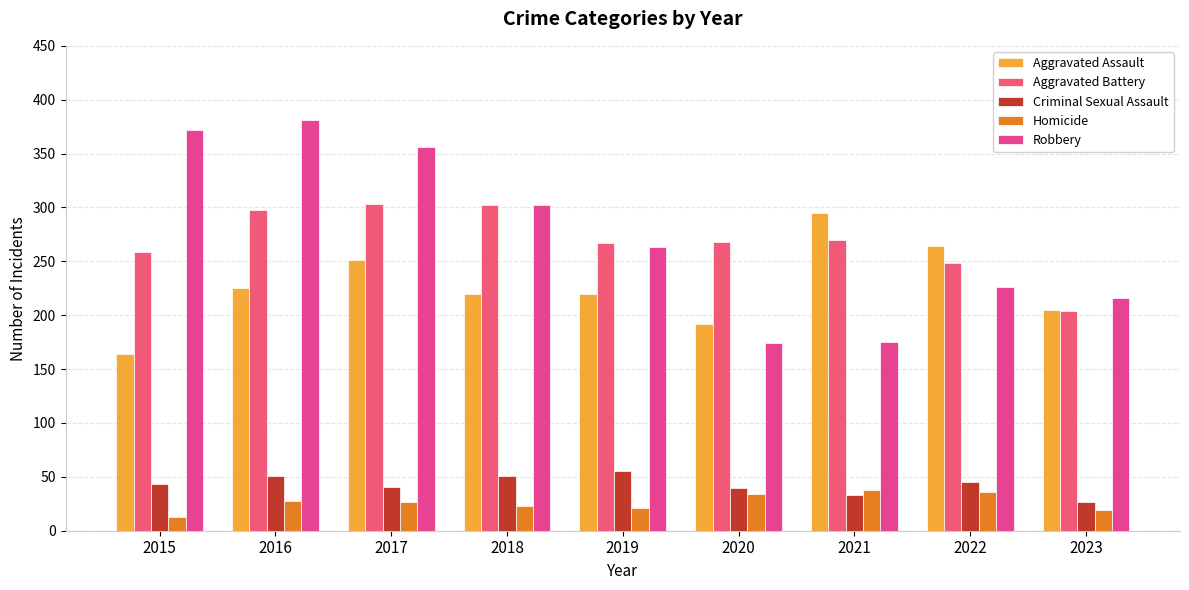

Rank the series at 2019 from highest to lowest value.

Aggravated Battery, Robbery, Aggravated Assault, Criminal Sexual Assault, Homicide